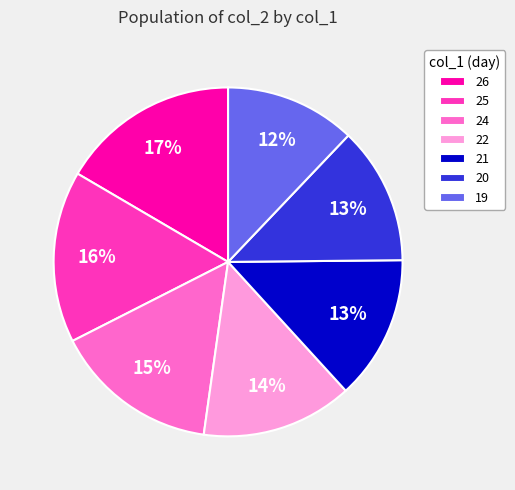

How many slices are in this pie chart?

7